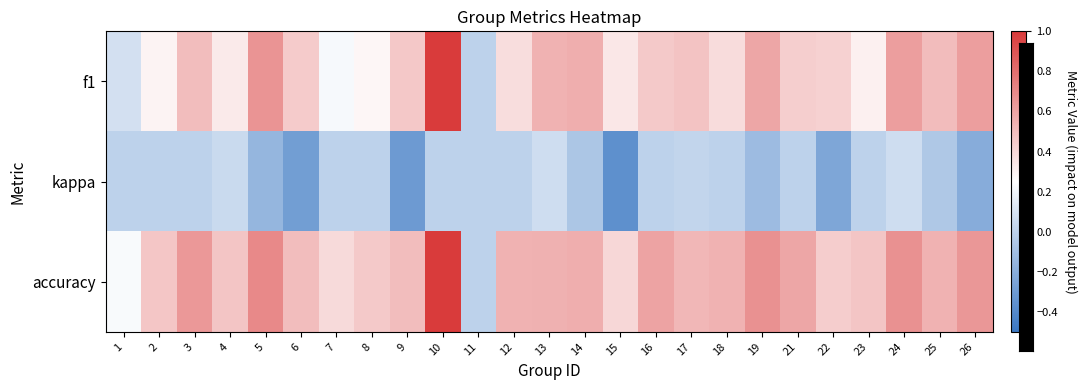

Reading left to right, transcribe all the data shown in this chart.

f1: 1=0.1	2=0.3	3=0.5	4=0.3	5=0.7	6=0.4	7=0.2	8=0.3	9=0.5	10=1.0	11=0.0	12=0.4	13=0.5	14=0.6	15=0.3	16=0.5	17=0.5	18=0.4	19=0.6	21=0.4	22=0.4	23=0.3	24=0.6	25=0.5	26=0.6
kappa: 1=0.0	2=0.0	3=0.0	4=0.0	5=-0.2	6=-0.3	7=0.0	8=0.0	9=-0.3	10=0.0	11=0.0	12=0.0	13=0.1	14=-0.1	15=-0.4	16=0.0	17=0.0	18=0.0	19=-0.1	21=0.0	22=-0.2	23=0.0	24=0.1	25=-0.1	26=-0.2
accuracy: 1=0.2	2=0.5	3=0.6	4=0.5	5=0.7	6=0.5	7=0.4	8=0.5	9=0.5	10=1.0	11=0.0	12=0.5	13=0.5	14=0.6	15=0.4	16=0.6	17=0.5	18=0.5	19=0.7	21=0.6	22=0.4	23=0.5	24=0.7	25=0.5	26=0.6